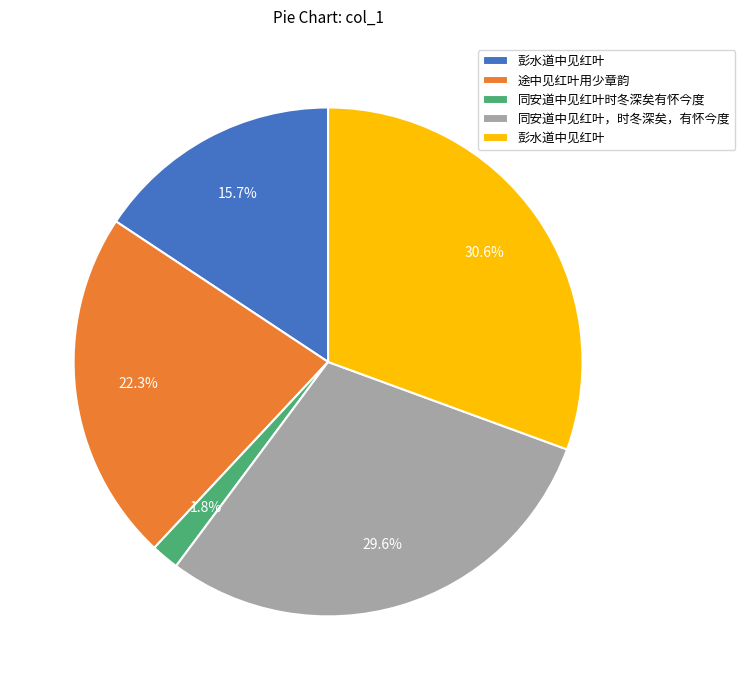

To the nearest percent, what is the average slice percentage?

20%